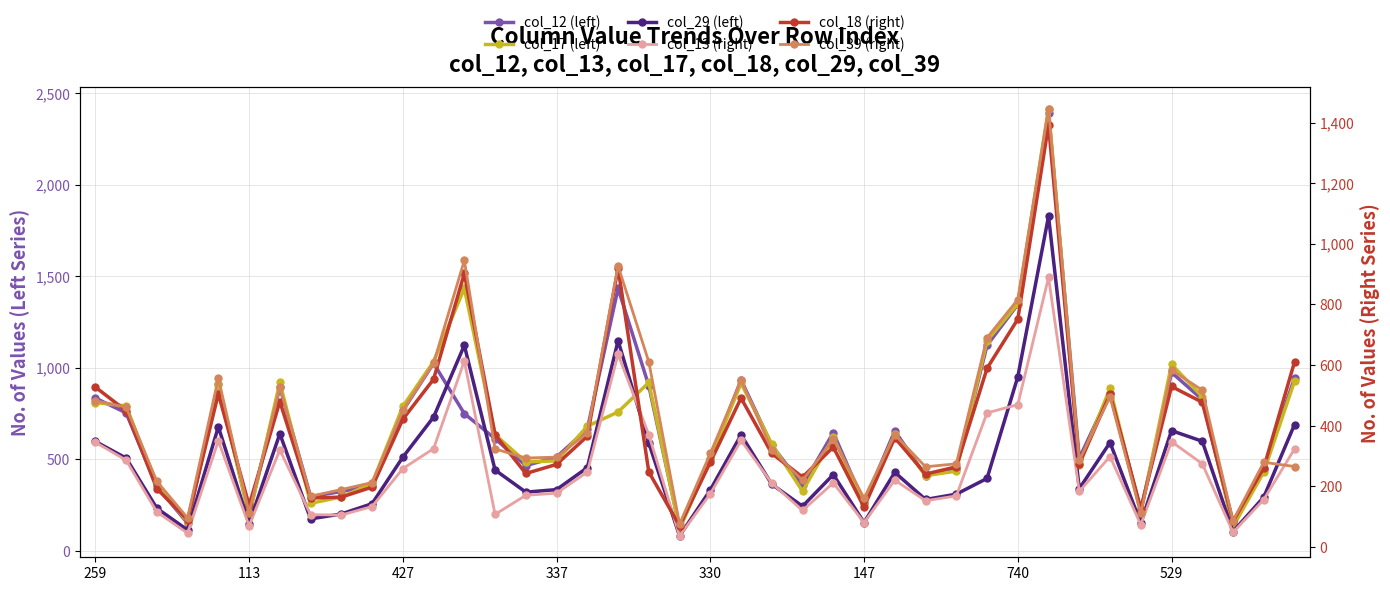

Which series has the widest spread of values?

col_17 (left)